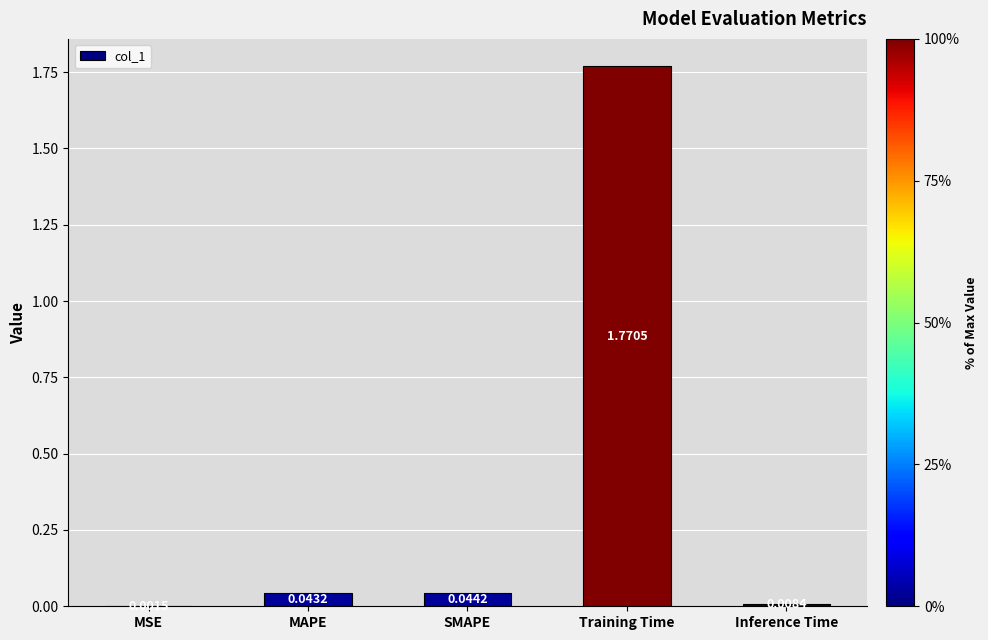

What is the sum of all values?

1.9